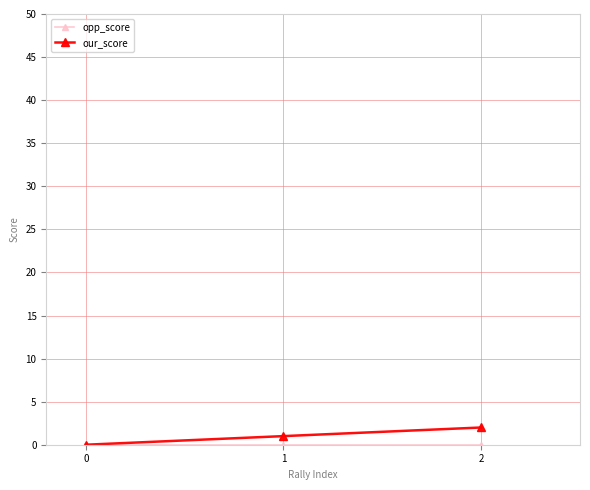

What is the difference between the maximum and minimum values in the our_score series?

2